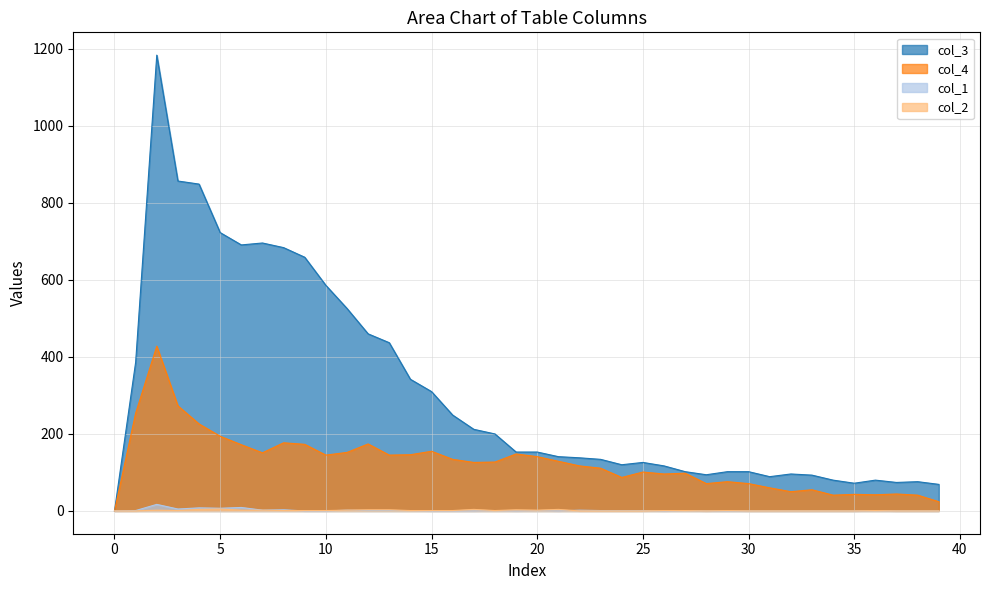

True or false: col_3 has a value of 96 at 32.

True